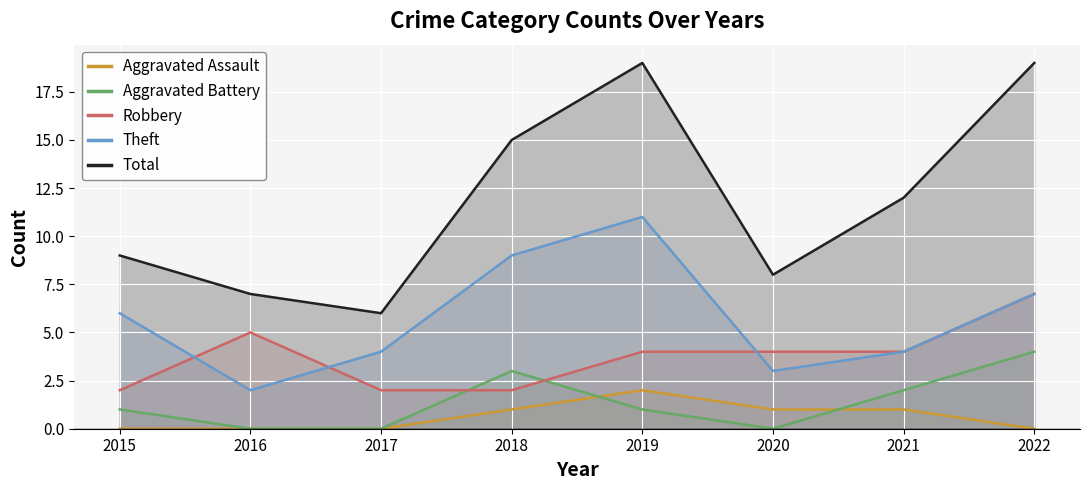

Which series has the largest total across all categories?

Total